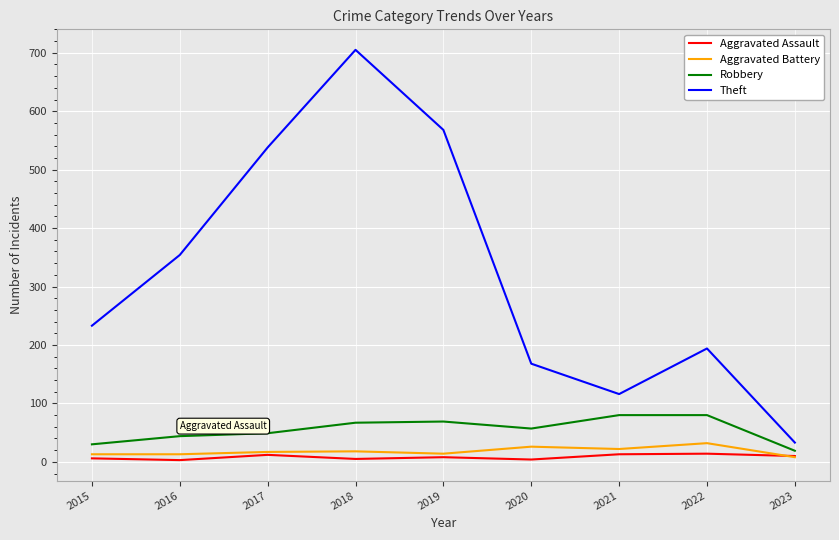

Where is the first local minimum for Theft?

2021